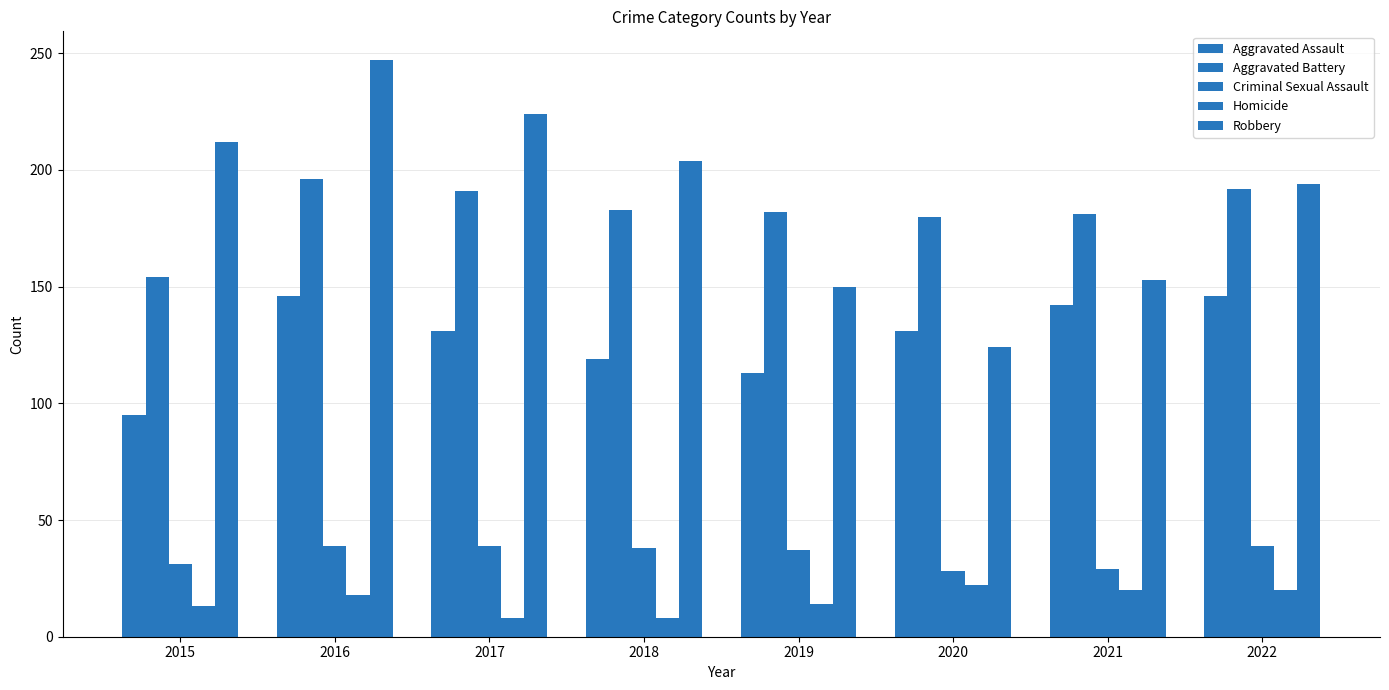

Which series has the largest total across all categories?

Robbery